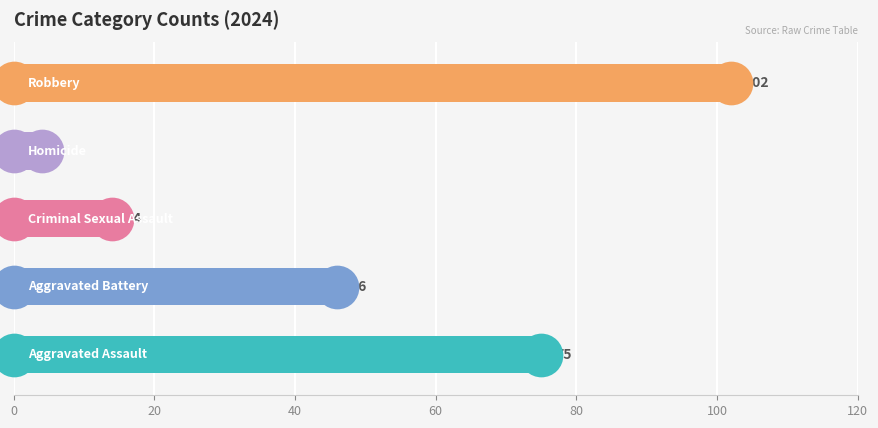

Which series has the largest total across all categories?

Robbery